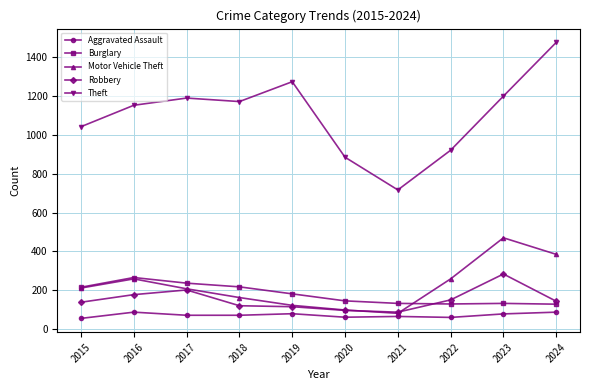

Which series changed the most between 2015 and 2018?

Theft